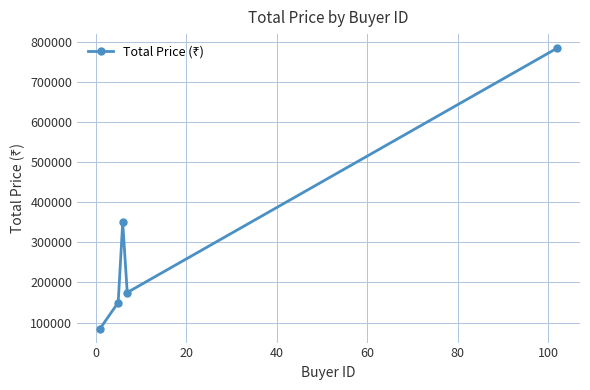

Count the number of categories in the chart.

5